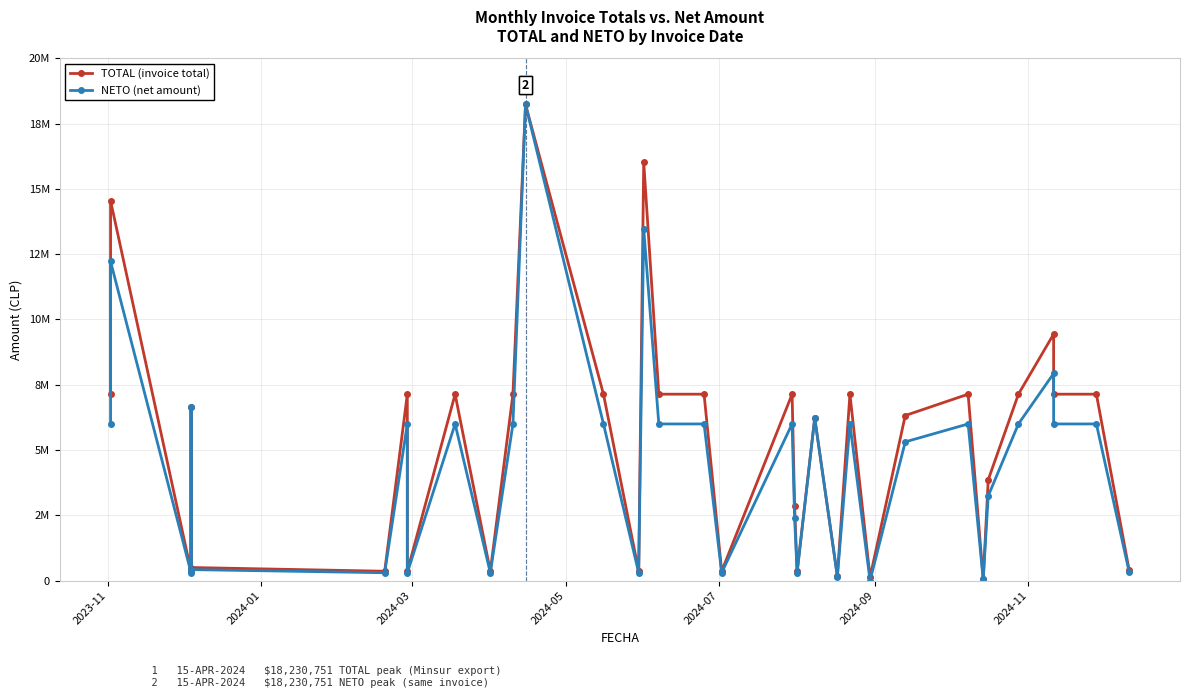

Rank the series by their maximum value, from highest to lowest.

TOTAL (invoice total), NETO (net amount)